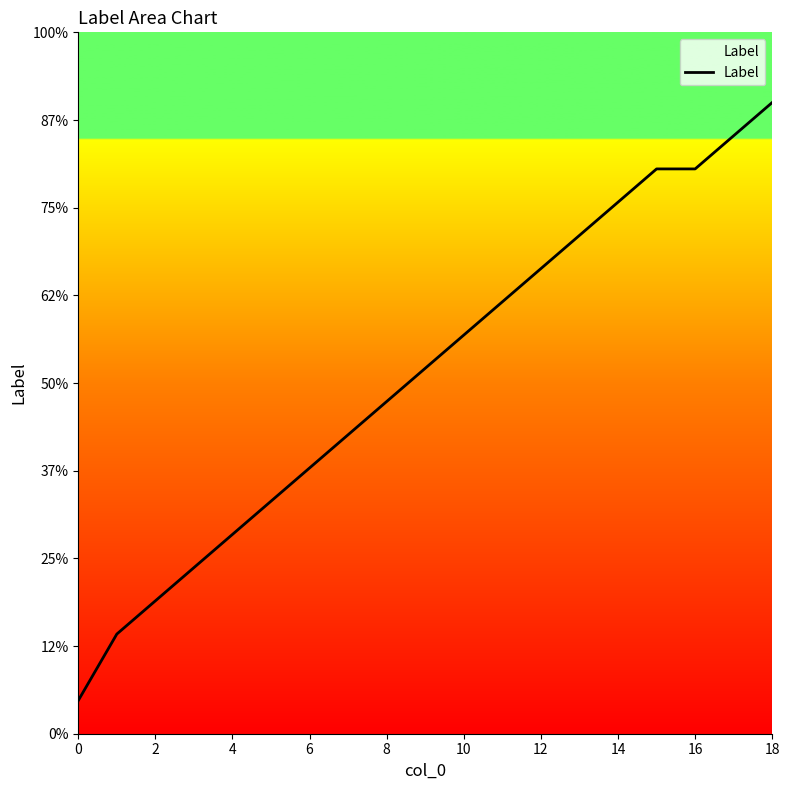

Reading right to left, transcribe all the data shown in this chart.

1.8	1.7	1.6	1.6	1.5	1.4	1.3	1.2	1.1	1.0	0.9	0.9	0.8	0.7	0.6	0.5	0.4	0.3	0.1